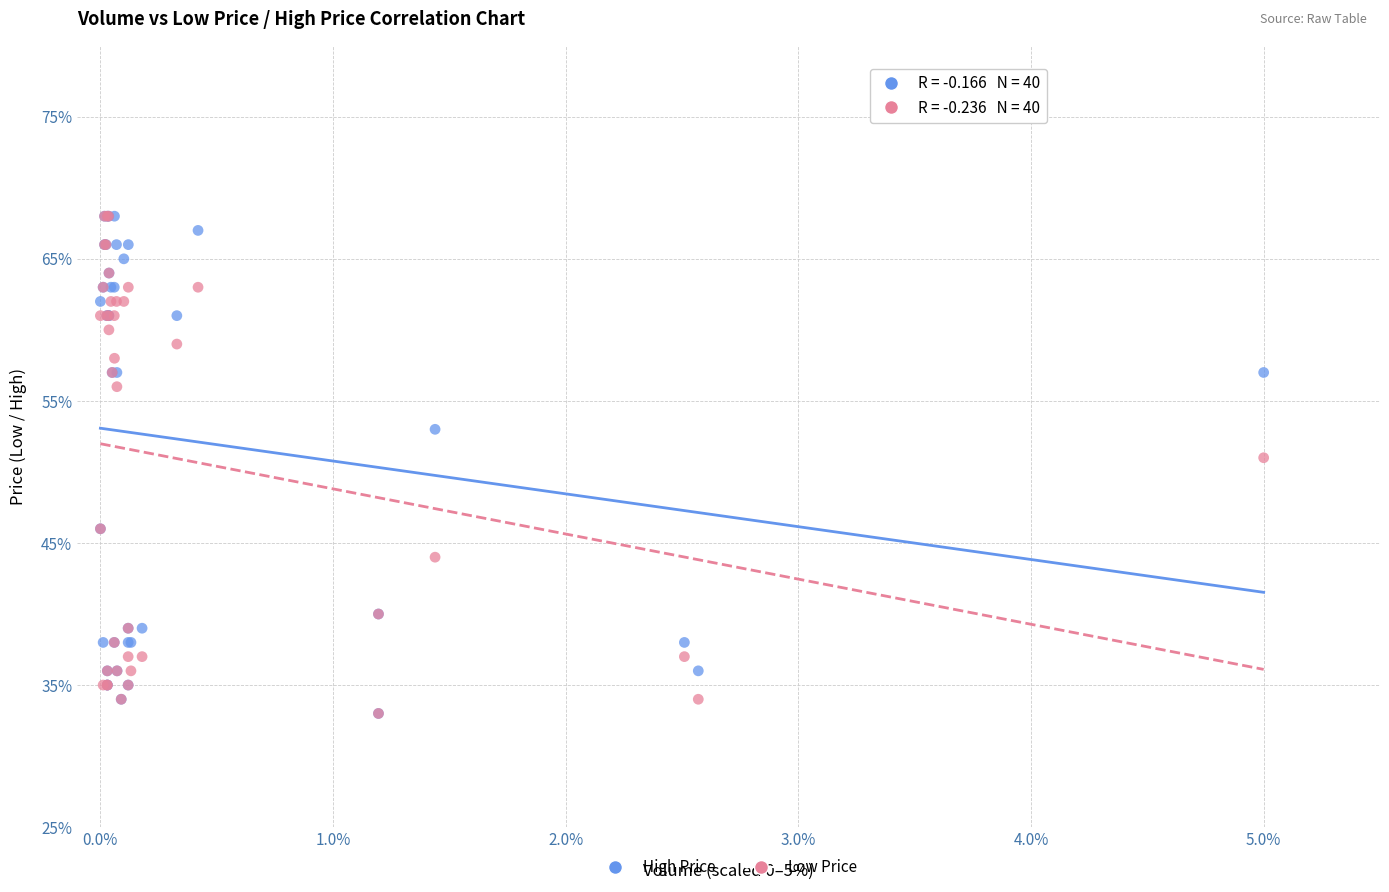

What are all the series names shown in the legend?

High Price, Low Price